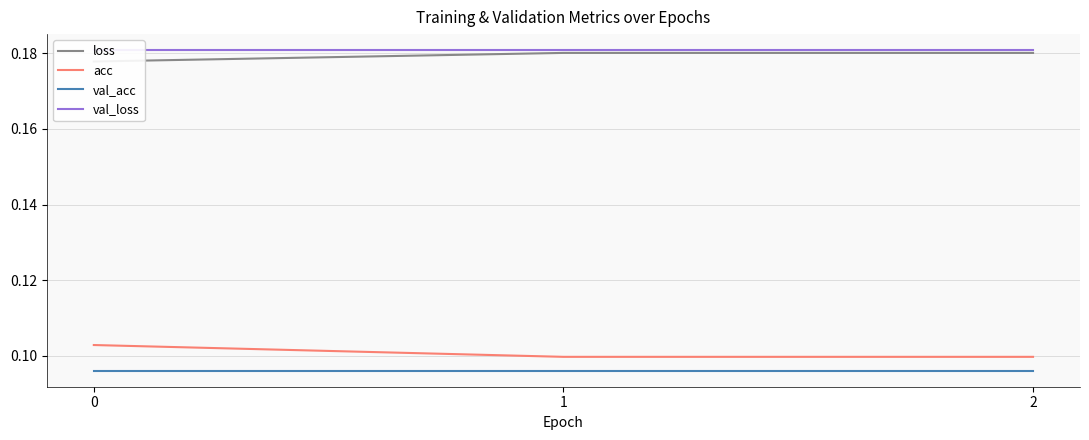

Reading right to left, what are all the values shown in this chart?

loss: 2=0.2	1=0.2	0=0.2
acc: 2=0.1	1=0.1	0=0.1
val_acc: 2=0.1	1=0.1	0=0.1
val_loss: 2=0.2	1=0.2	0=0.2